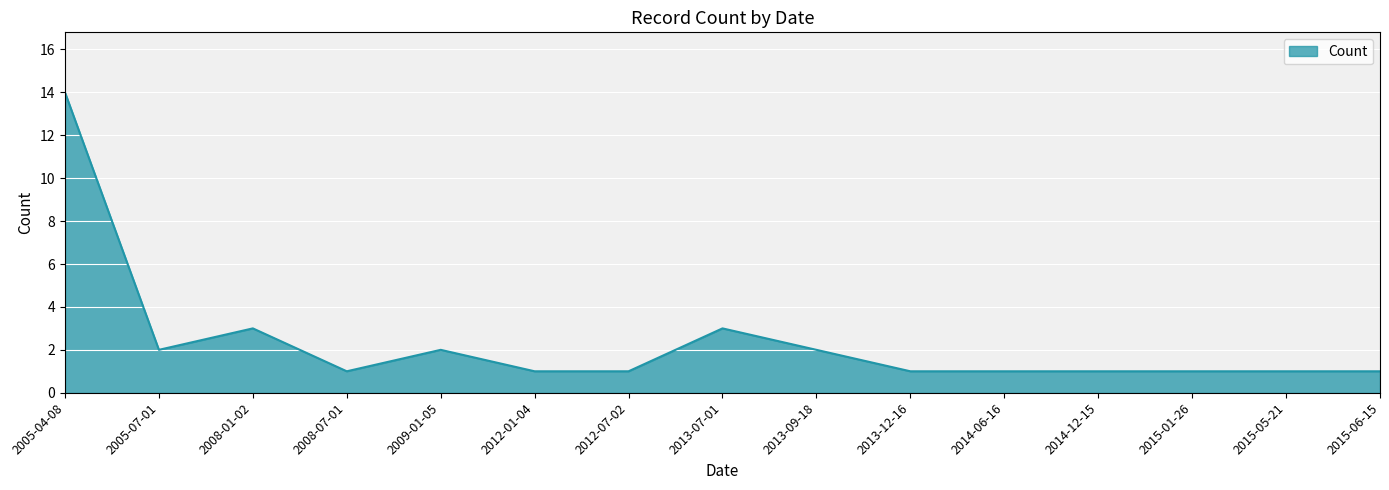

Approximately how many times larger is the value at 2012-07-02 compared to 2005-07-01?

0.5